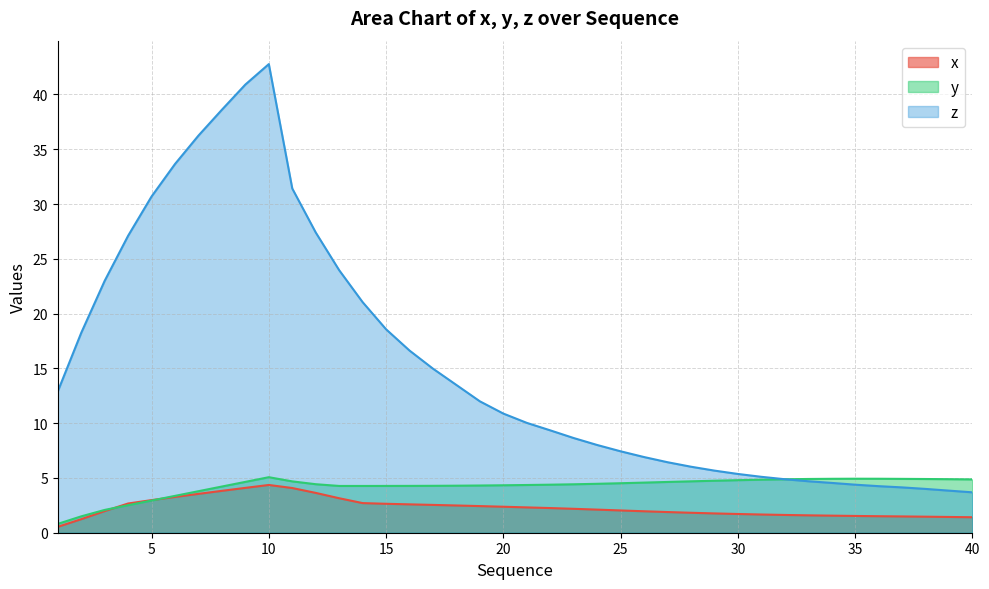

How many values in the z series are below 10?

19